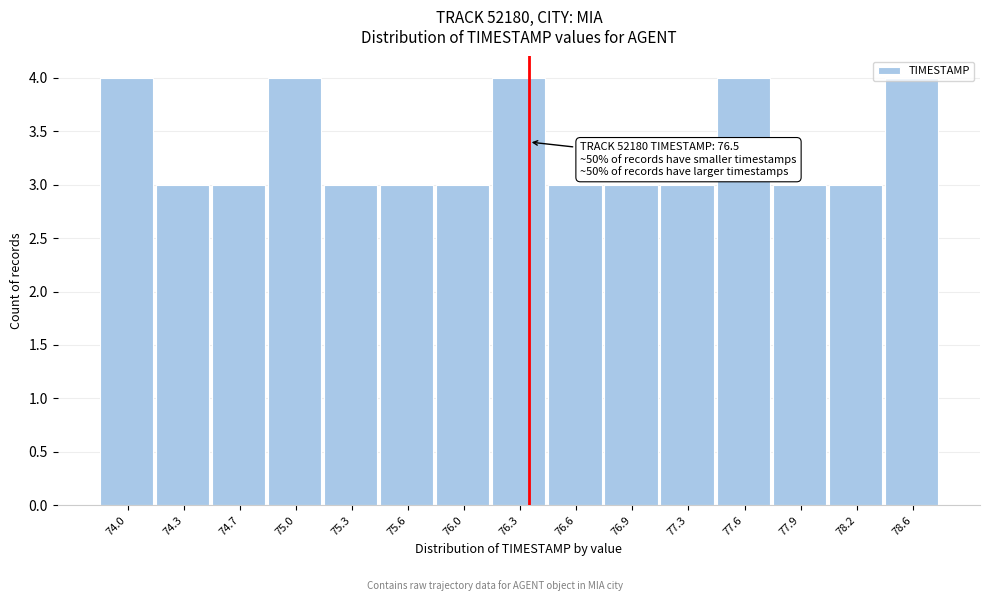

What is the ratio of the value at 76.0 to the value at 75.3?

1.0